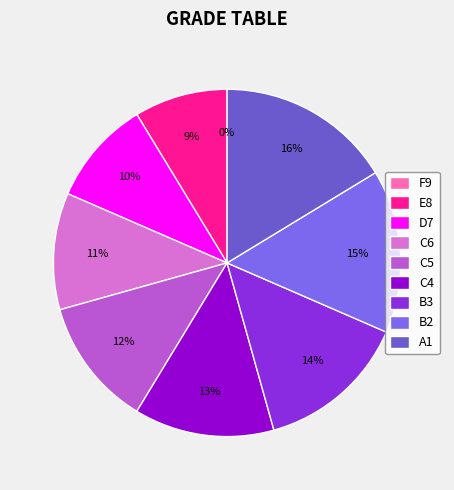

How many segments does this pie chart have?

9